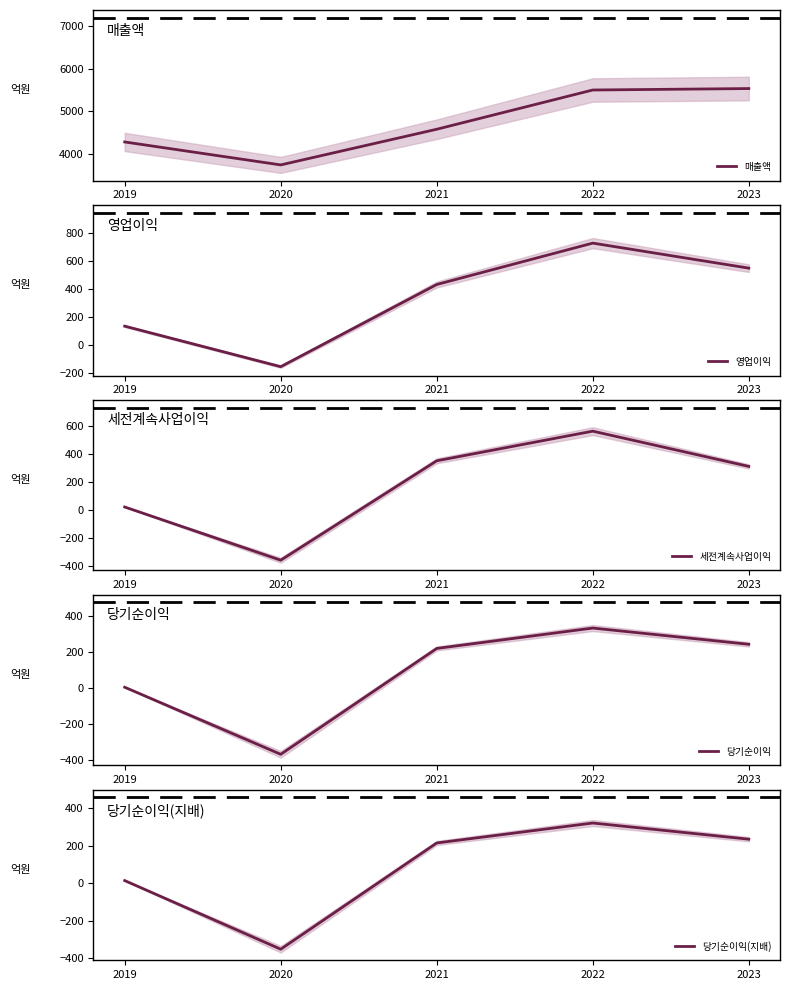

True or false: 당기순이익(지배) and 당기순이익 intersect in this chart.

True